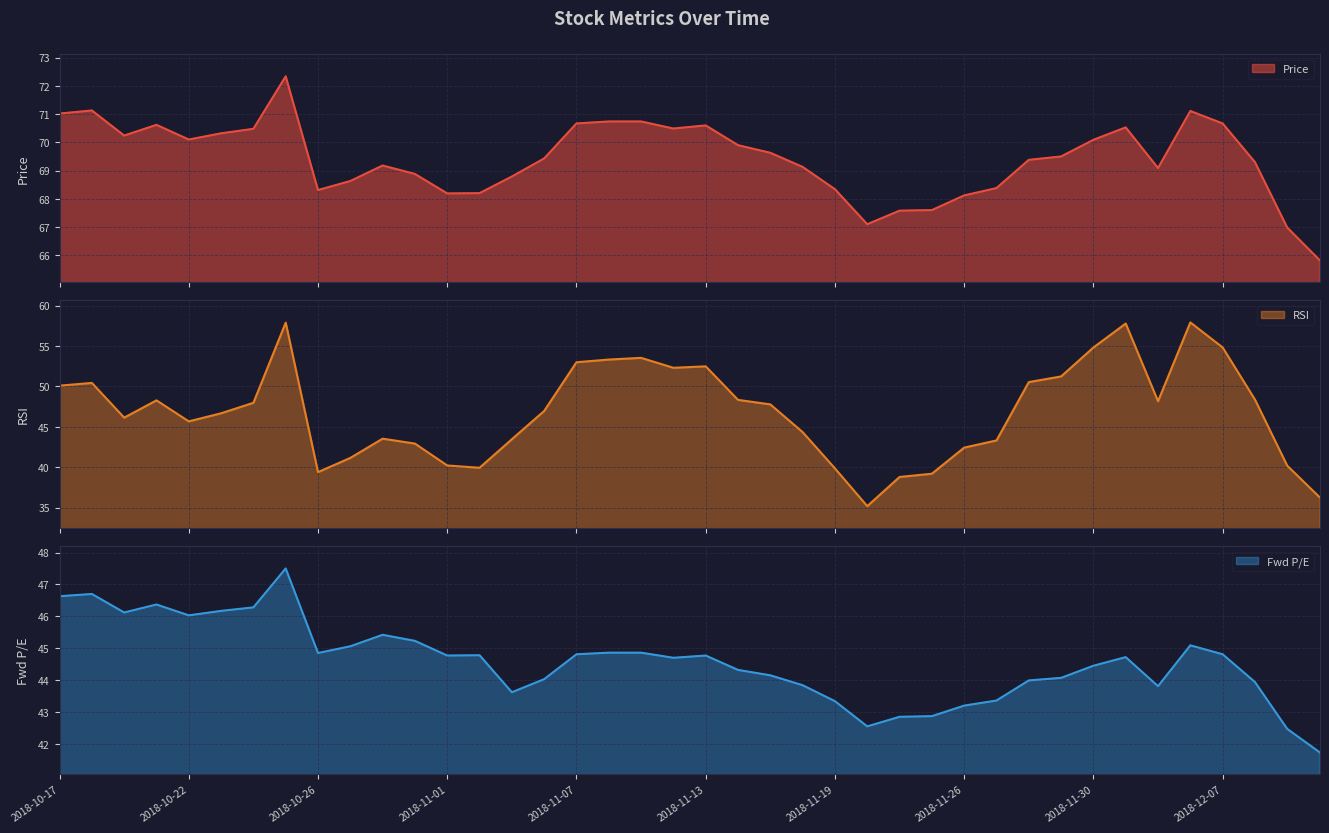

What is the label of the 5th point from the left?

2018-10-22